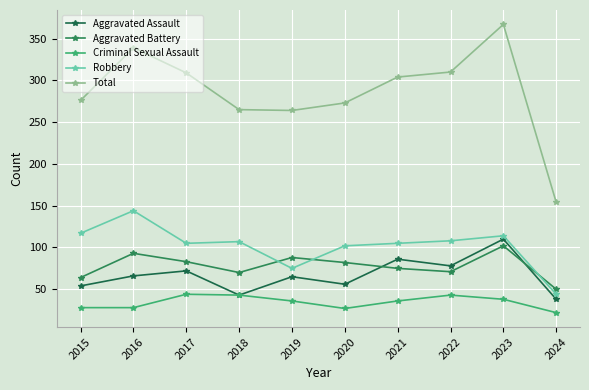

Reading left to right, extract all data points from this chart.

Aggravated Assault: 2015=54	2016=66	2017=72	2018=43	2019=65	2020=56	2021=86	2022=78	2023=110	2024=38
Aggravated Battery: 2015=64	2016=93	2017=83	2018=70	2019=88	2020=82	2021=75	2022=71	2023=102	2024=50
Criminal Sexual Assault: 2015=28	2016=28	2017=44	2018=43	2019=36	2020=27	2021=36	2022=43	2023=38	2024=22
Robbery: 2015=117	2016=144	2017=105	2018=107	2019=75	2020=102	2021=105	2022=108	2023=114	2024=44
Total: 2015=276	2016=339	2017=309	2018=265	2019=264	2020=273	2021=304	2022=310	2023=367	2024=154